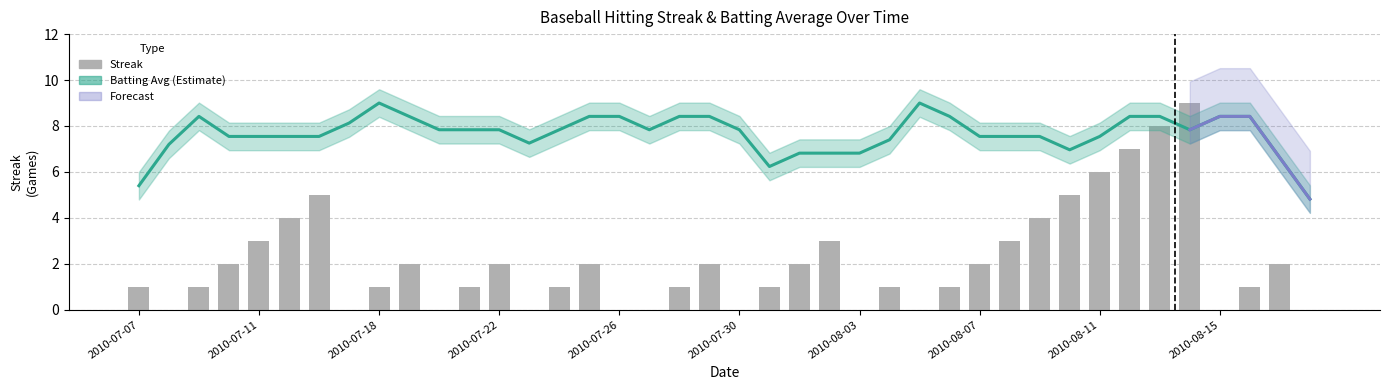

What is the difference between the maximum and minimum values?

9